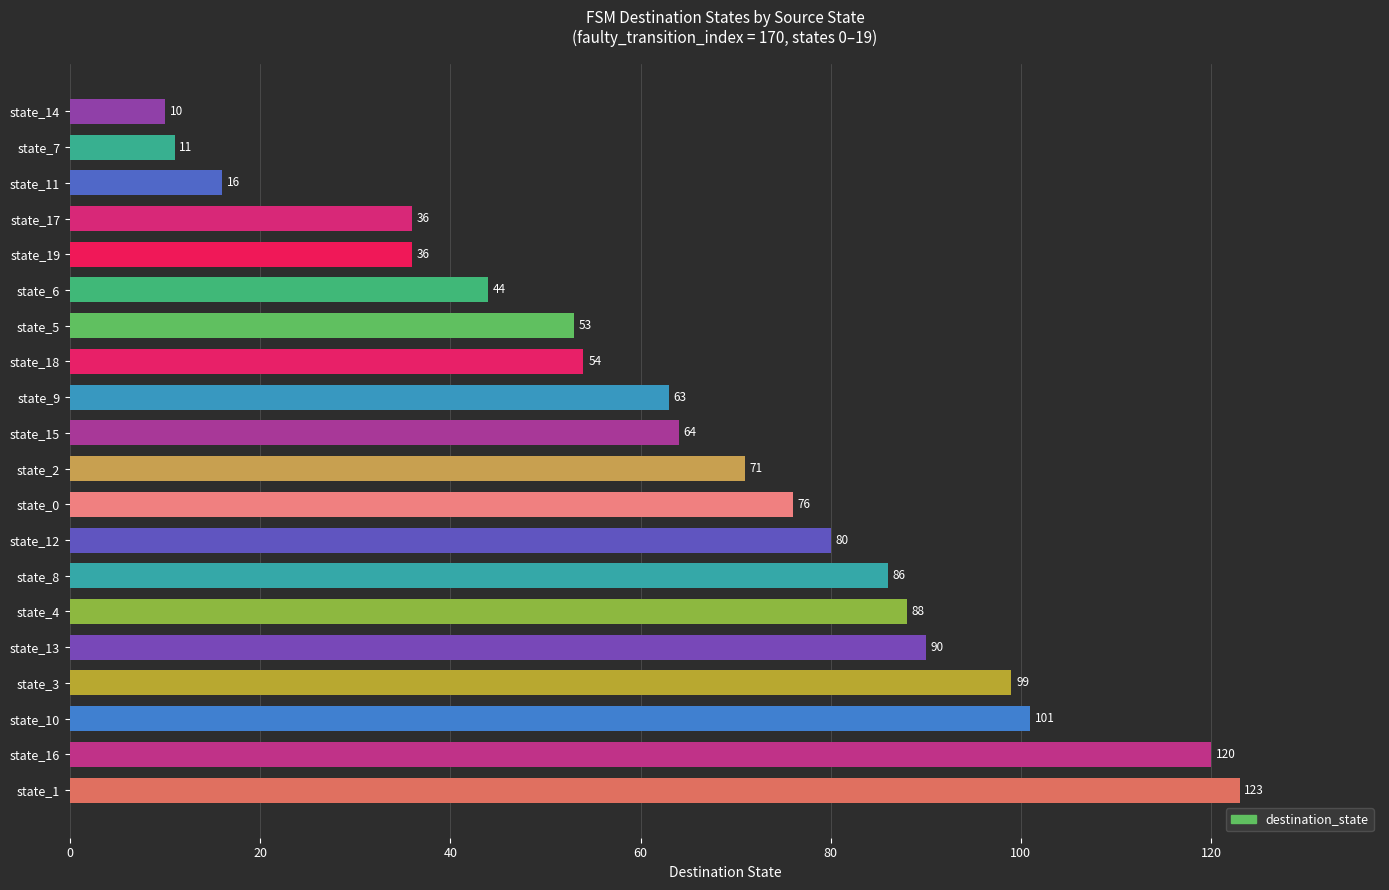

Approximately how many times larger is the value at state_18 compared to state_15?

0.8